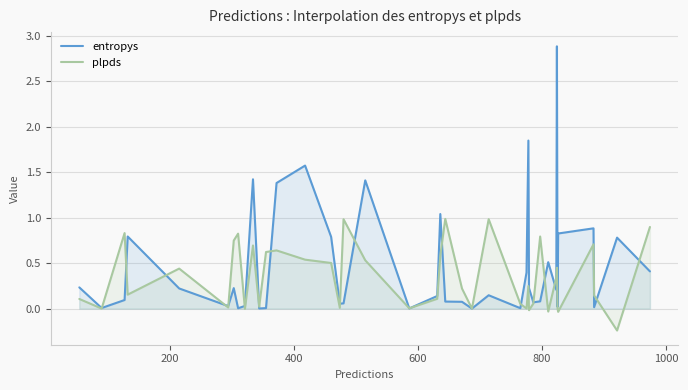

Which series has the largest total across all categories?

entropys